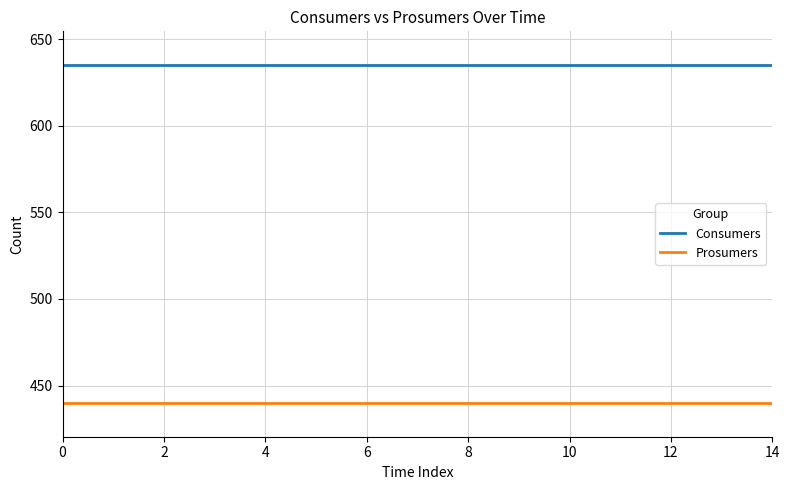

List the series in order of their peak value, highest first.

Consumers, Prosumers